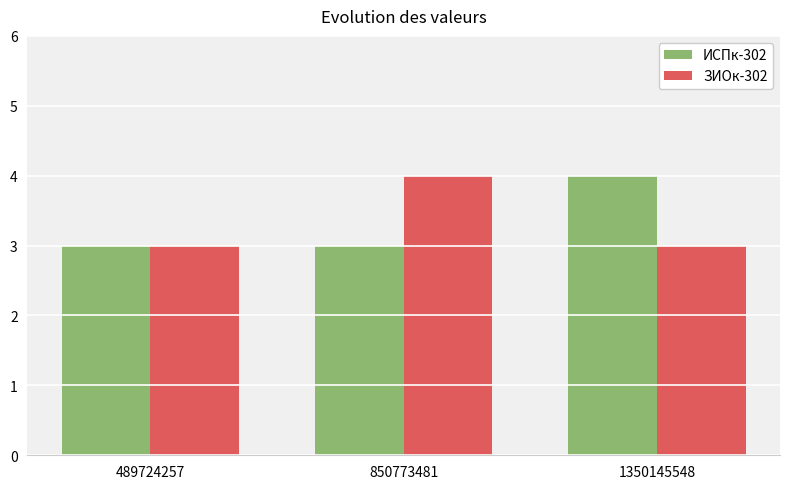

At 1350145548, list the series in order from largest to smallest.

ИСПк-302, ЗИОк-302